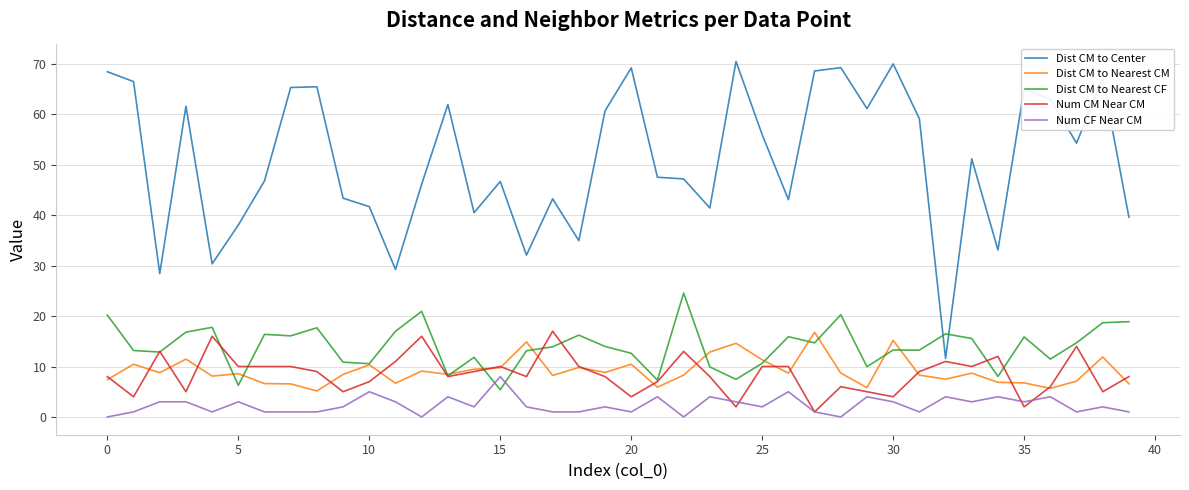

What is the difference between the maximum and minimum values in the Num CF Near CM series?

8.0